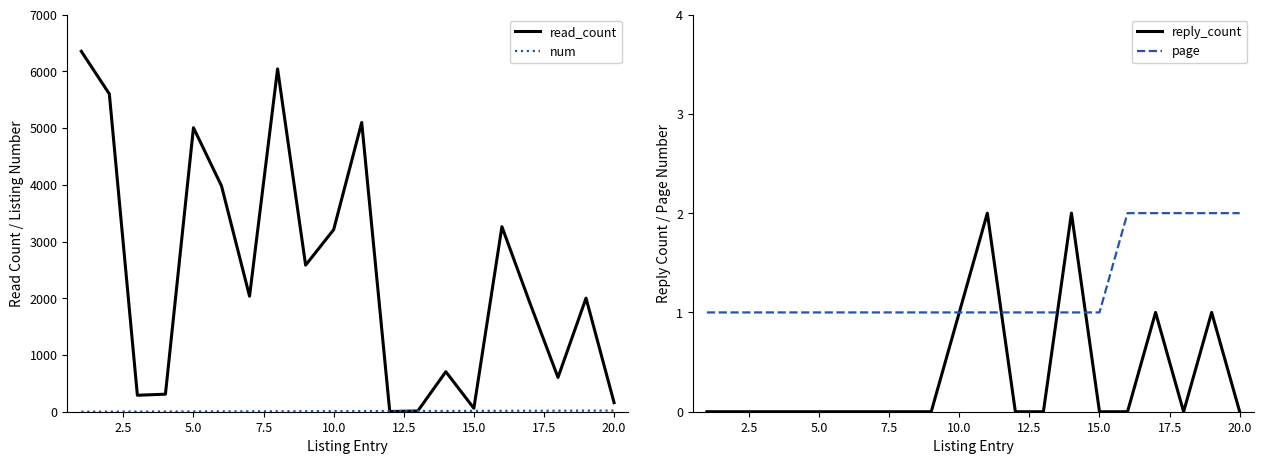

At how many categories does at least one series exceed 2404?

9